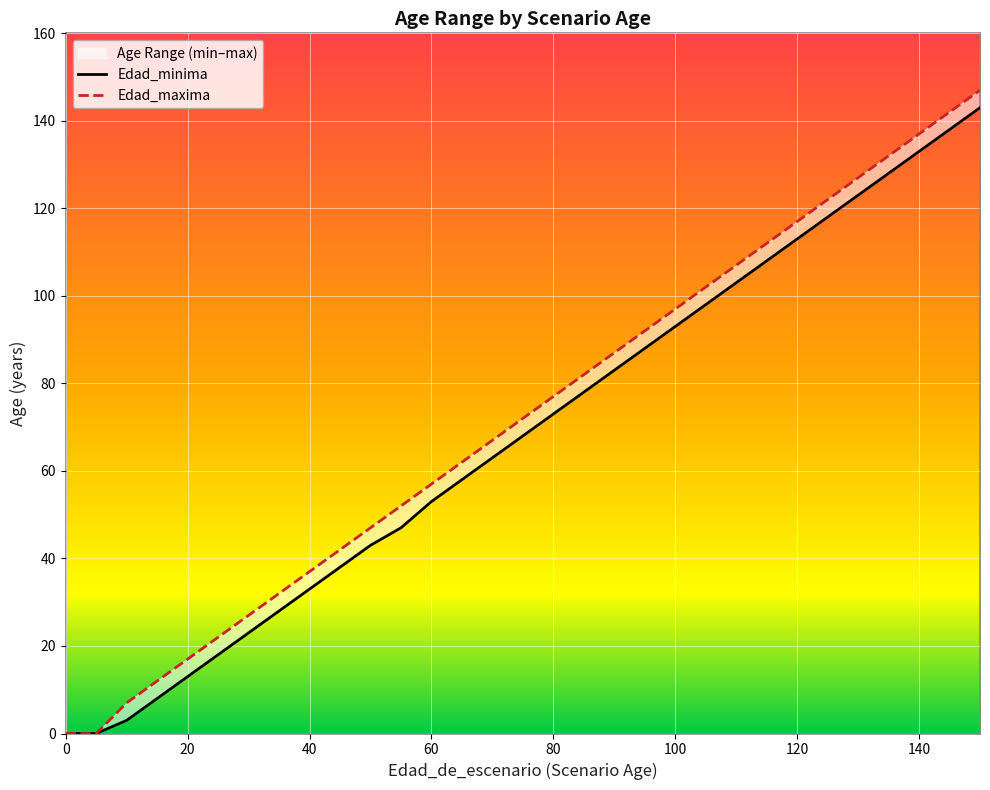

True or false: Edad_maxima and Edad_minima intersect in this chart.

False